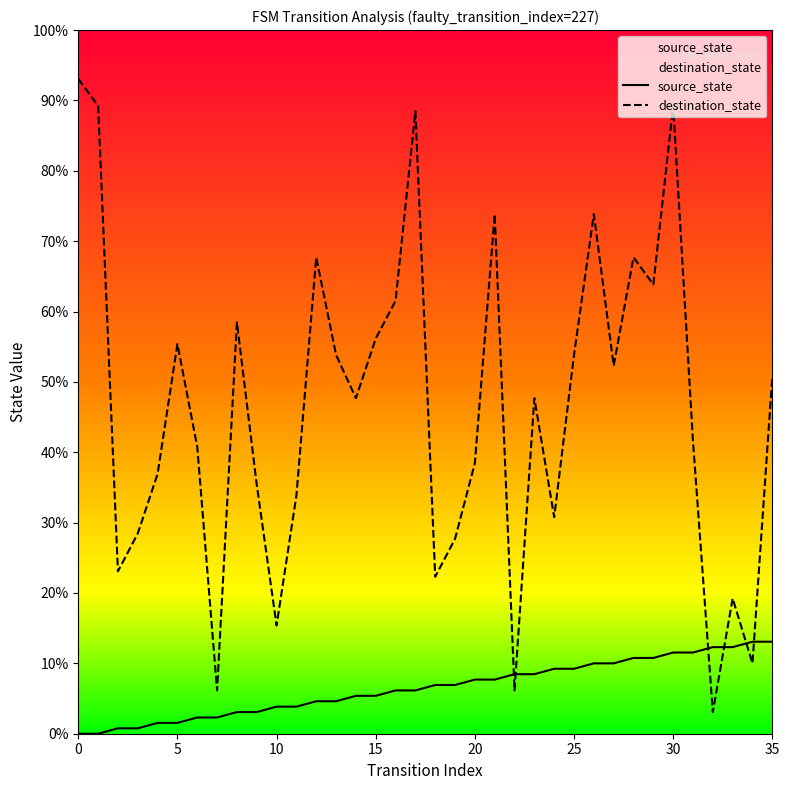

In destination_state, how many points are lower than both neighbors (excluding endpoints)?

11